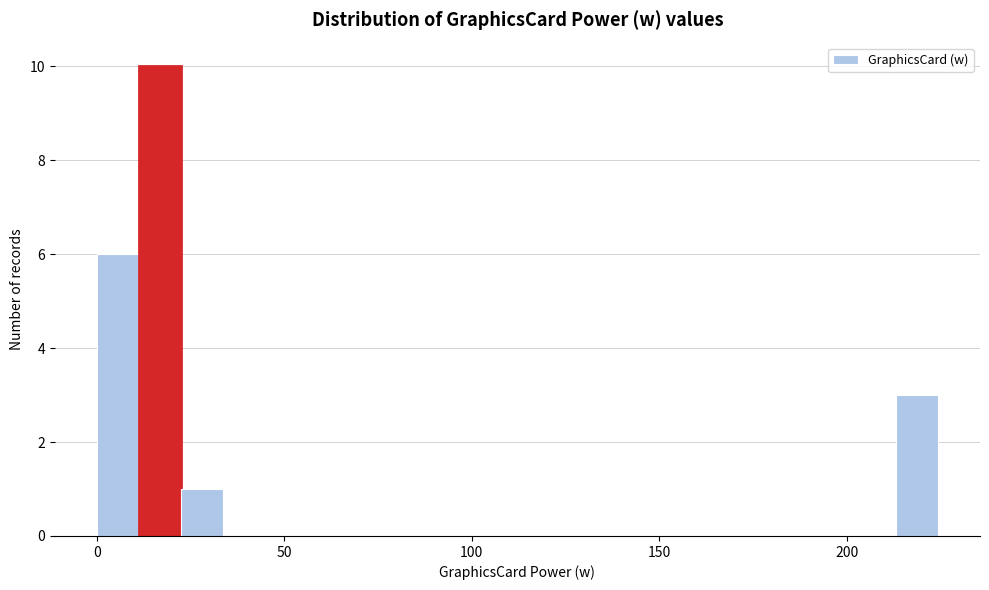

Around what value on the x-axis is the tallest bar? Give the approximate position of its centre, as read against the axis.

15